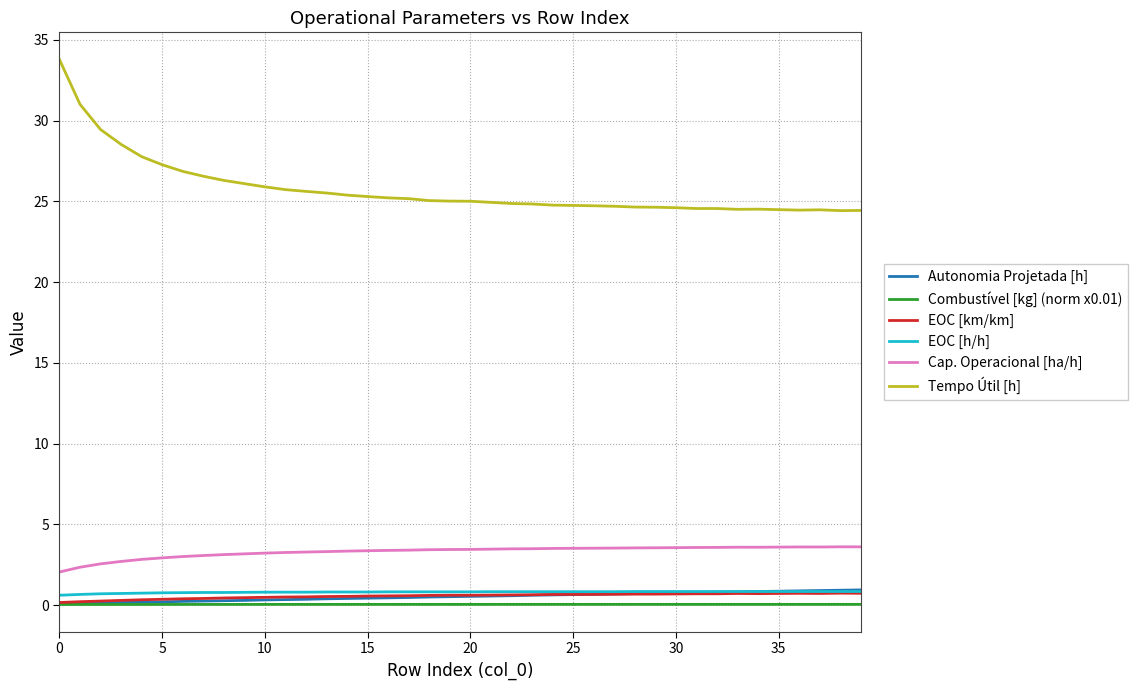

Which series has the largest total across all categories?

Tempo Útil [h]